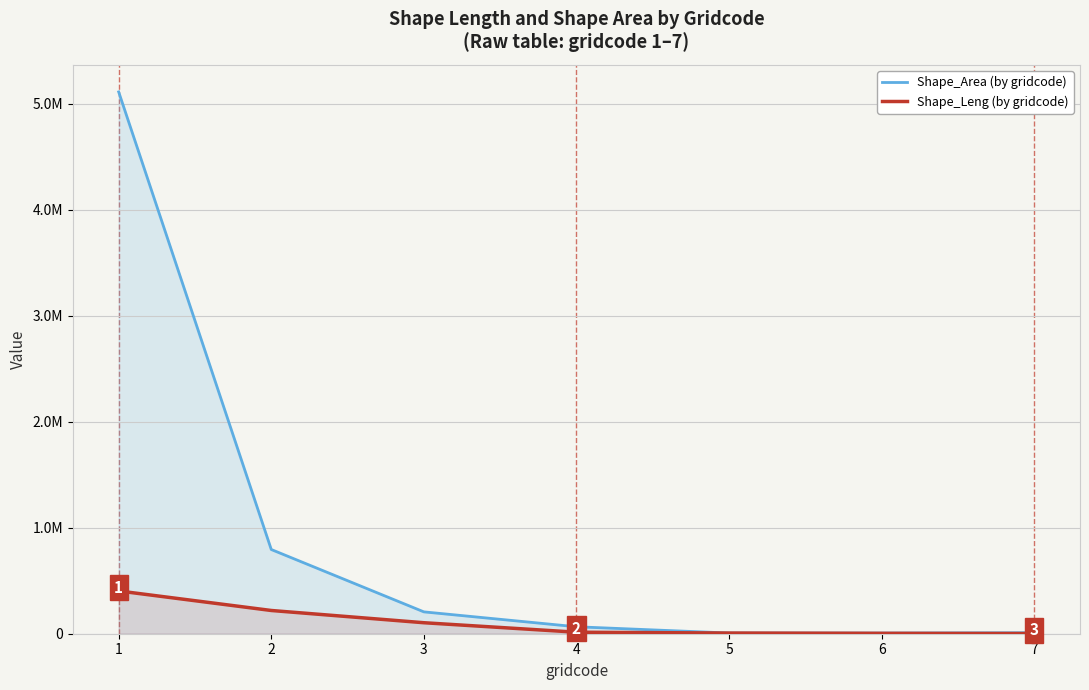

The value of Shape_Area (by gridcode) at 5 is 6559.4. True or false?

True